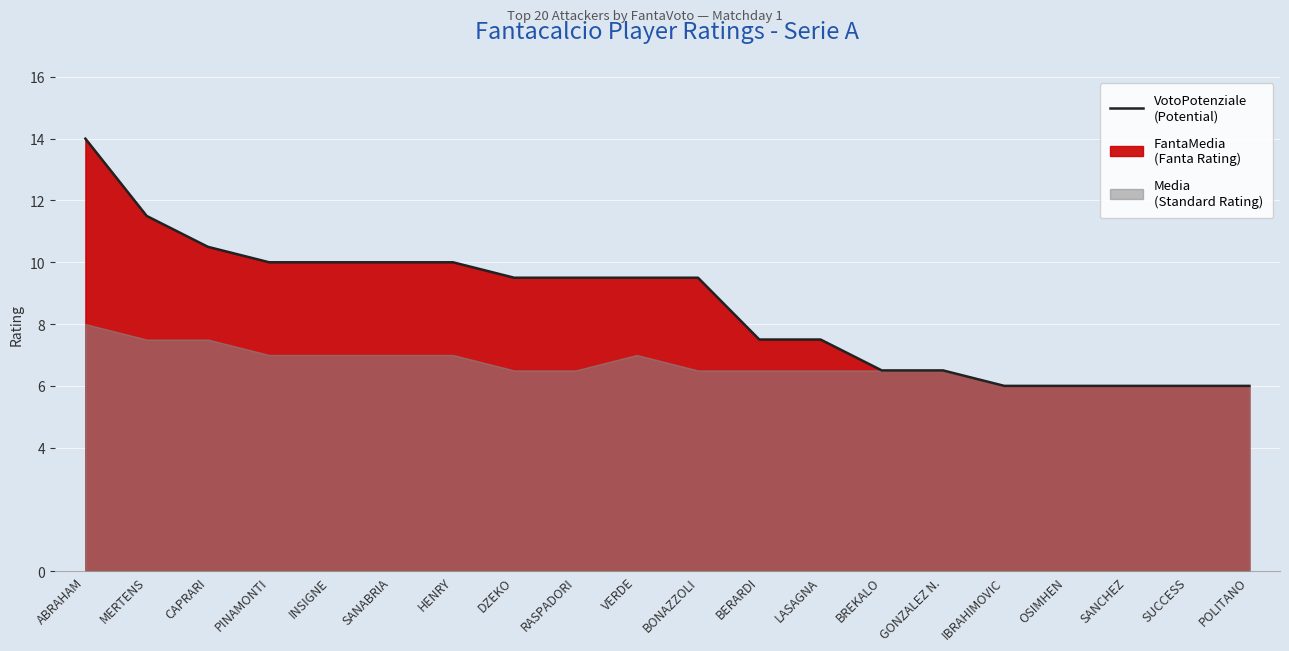

Which category has the lowest value across all series?

IBRAHIMOVIC